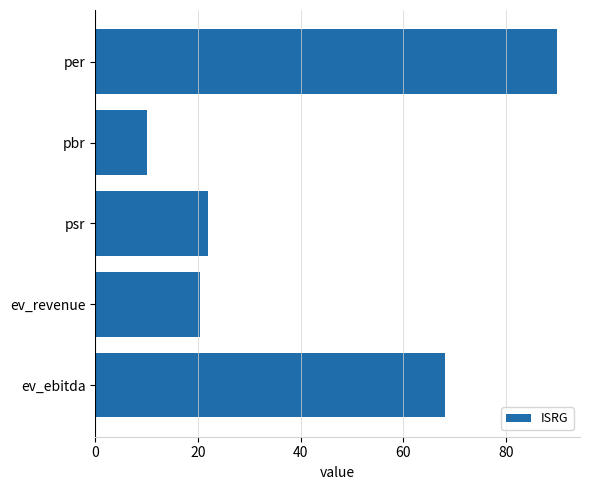

What is the label of the 3rd bar from the bottom?

psr